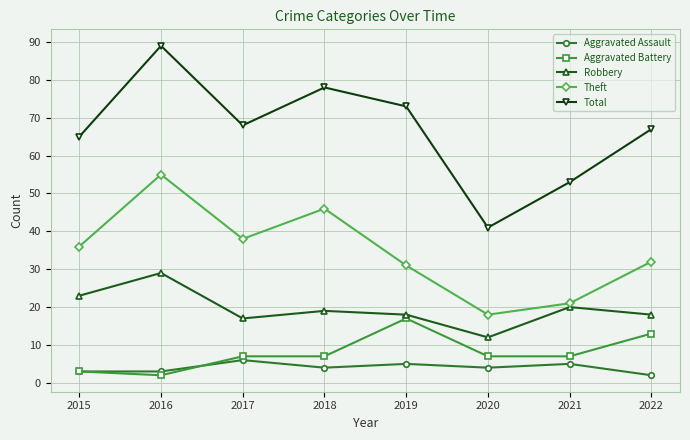

True or false: Aggravated Assault and Theft cross at least once.

False